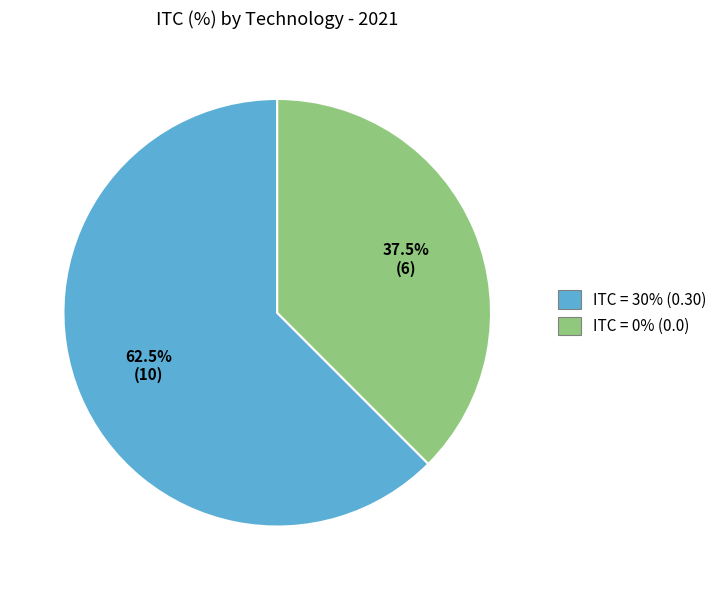

Does any single category account for the majority?

Yes